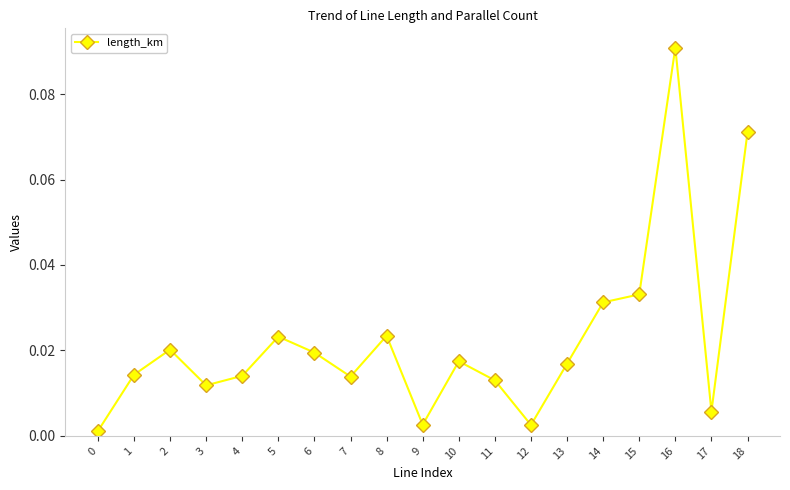

At which category does the data reach its first local peak?

2